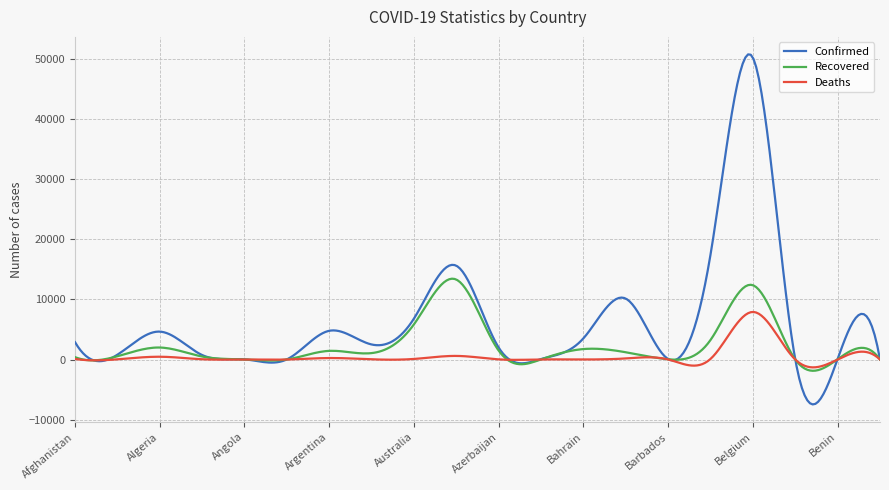

What is the difference between the maximum and minimum values in the Confirmed series?

58287.8